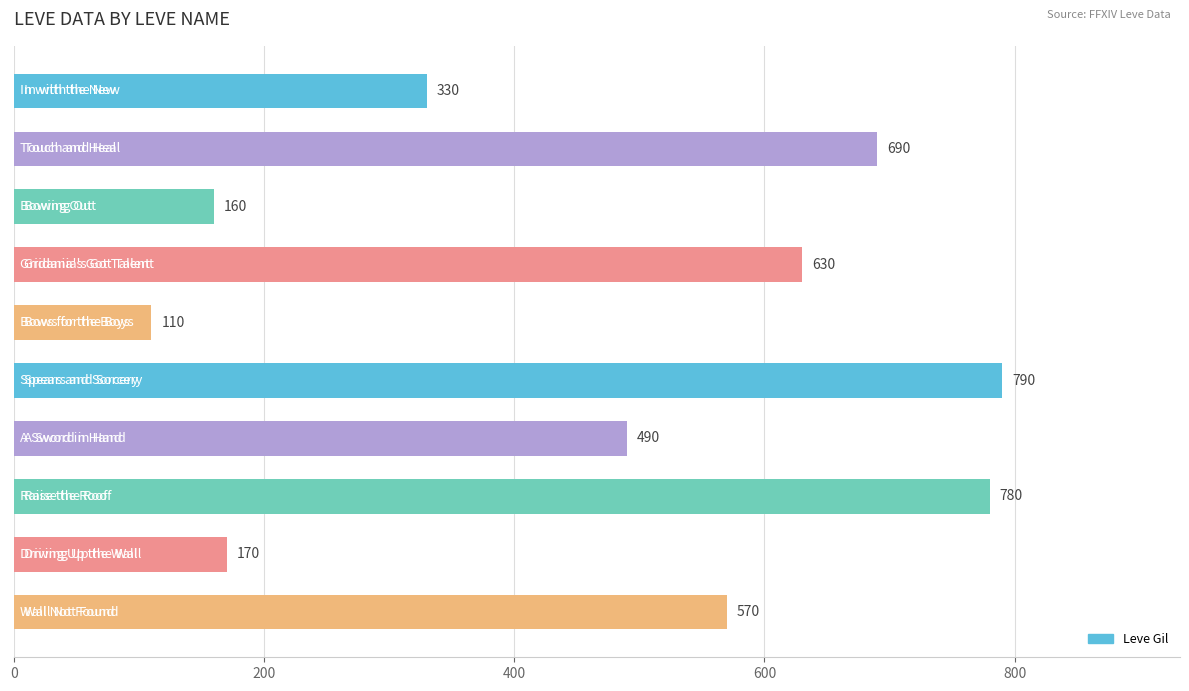

What is the difference between the second highest and second lowest values?

620